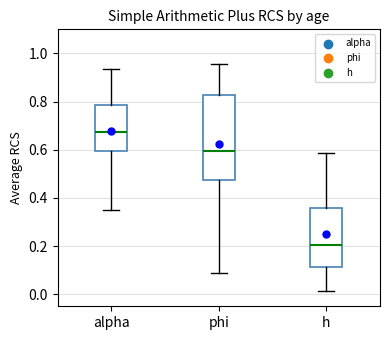

Comparing the boxes themselves (not the whiskers), which one is the tallest?

phi